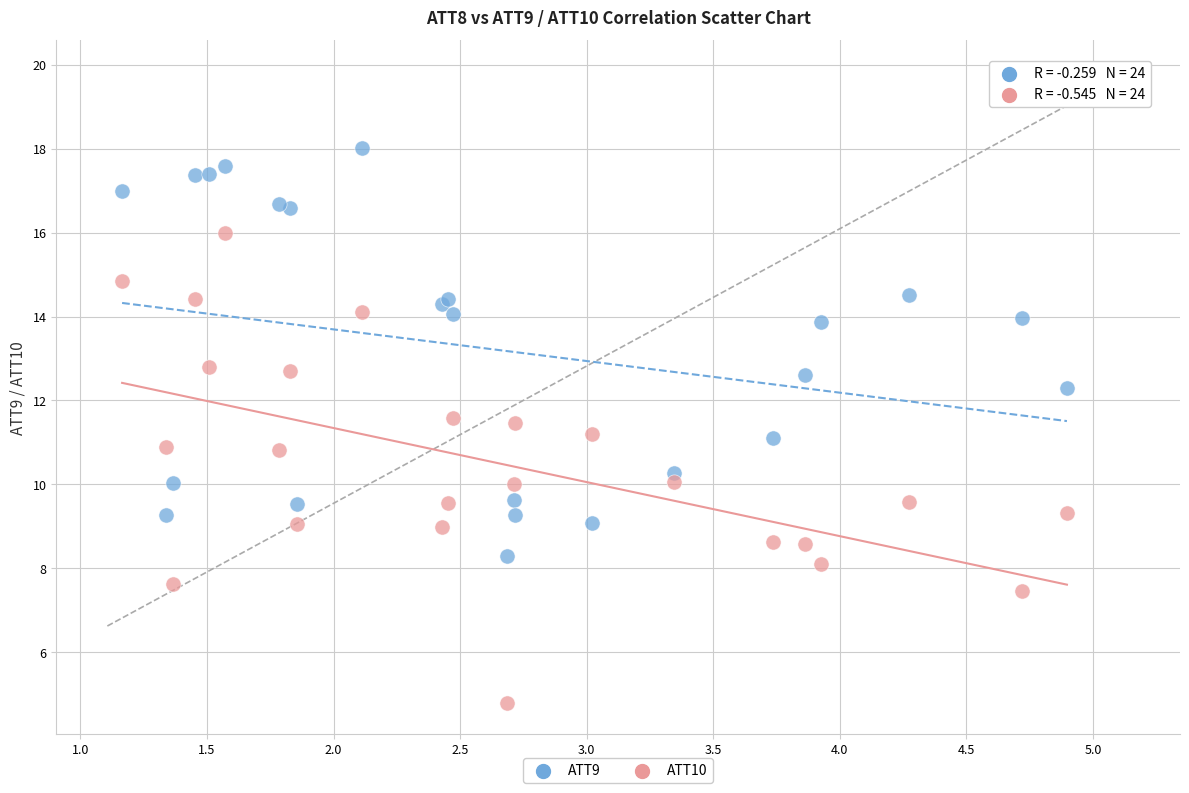

Which series has the widest spread of Y values?

ATT10